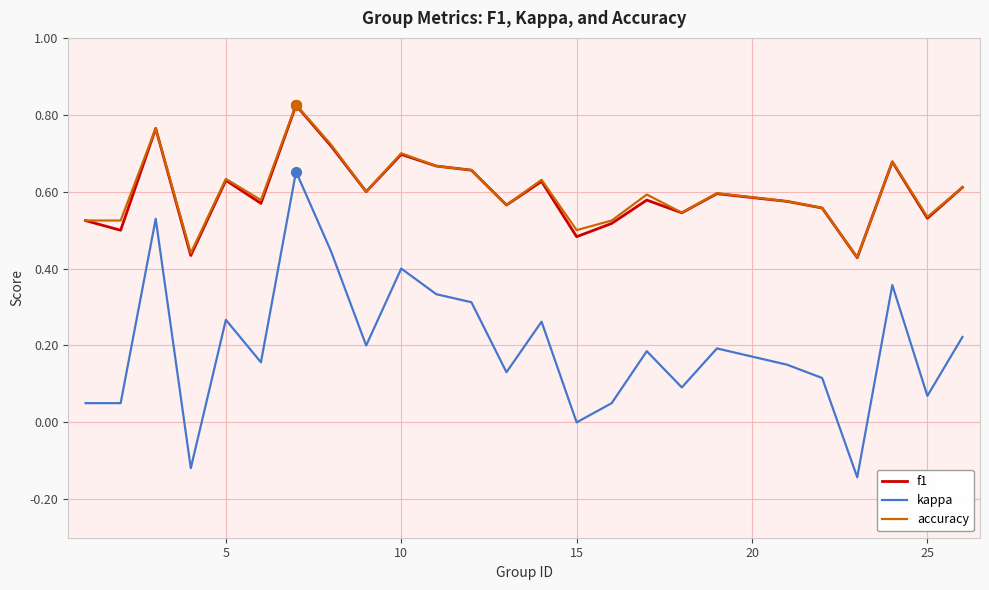

Which series has the widest spread of values?

kappa